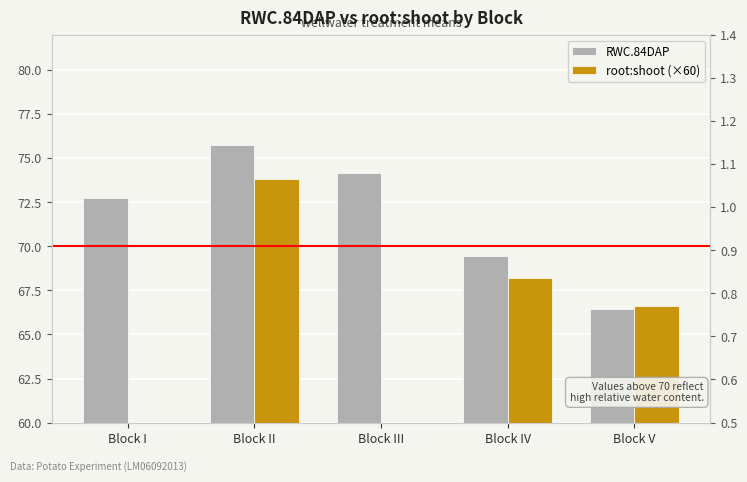

What is the value of the RWC.84DAP bar at the 1st from the left?

72.7